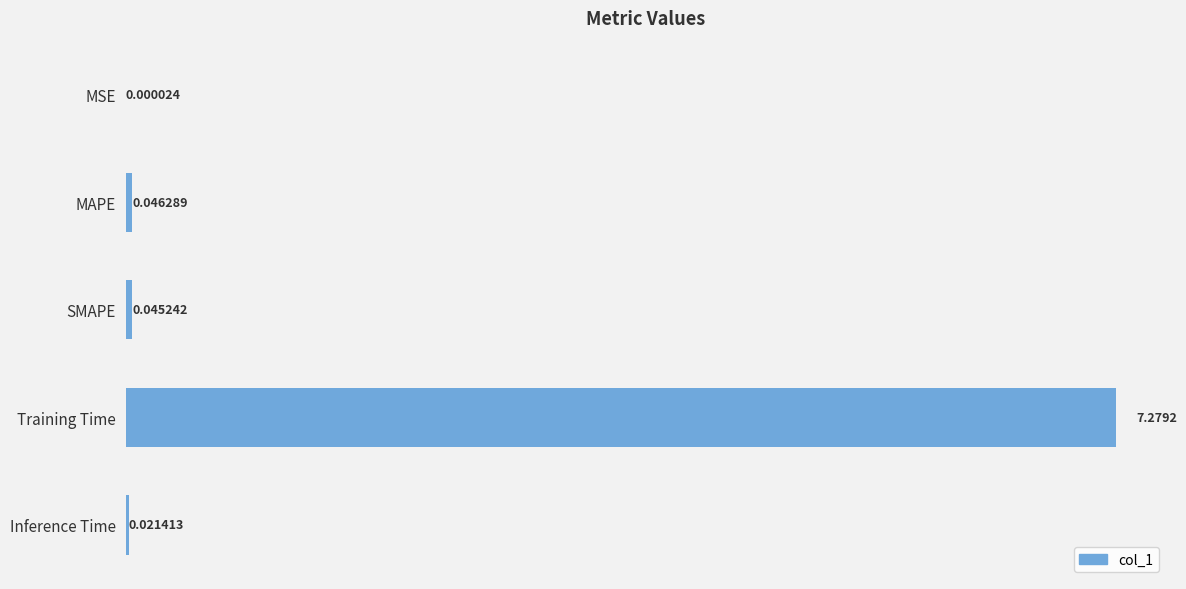

What is the average value?

1.5